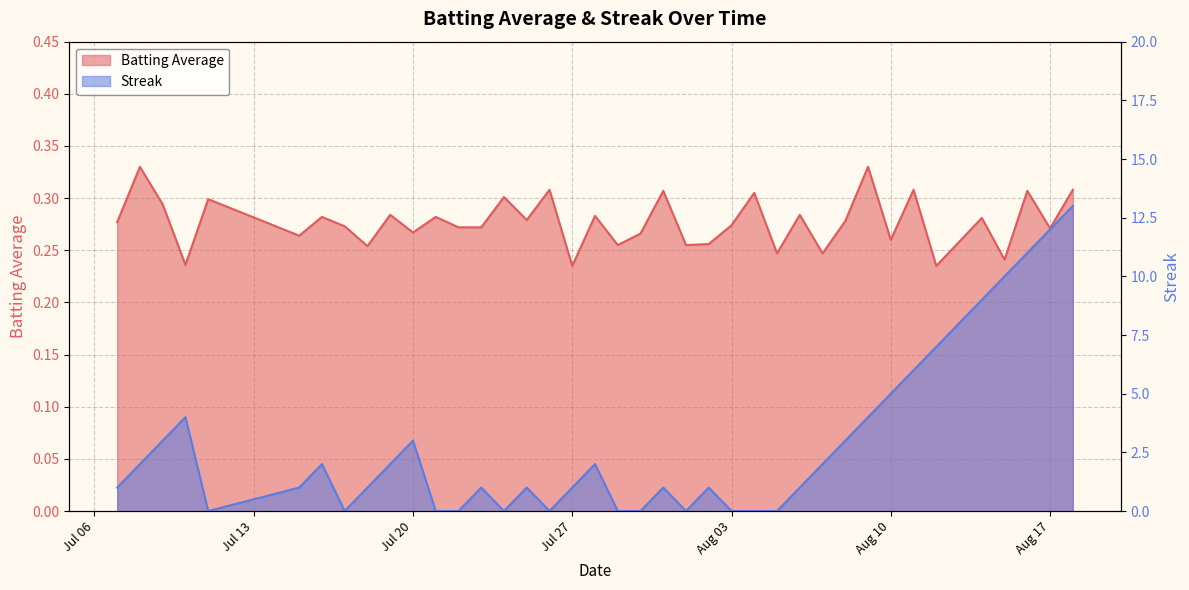

What is the difference between the second highest and minimum values in the Batting Average series?

0.1